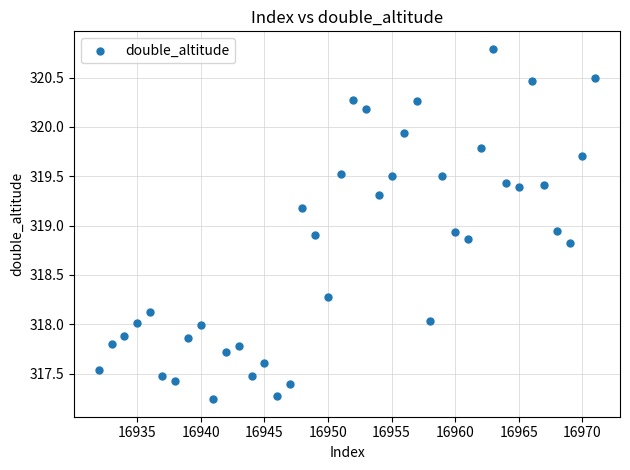

What is the range of Y values (max minus min)?

3.5